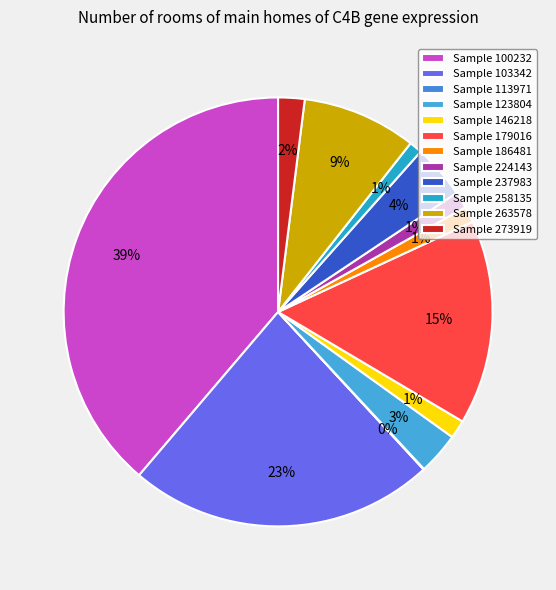

What is the largest slice in the pie chart?

100232